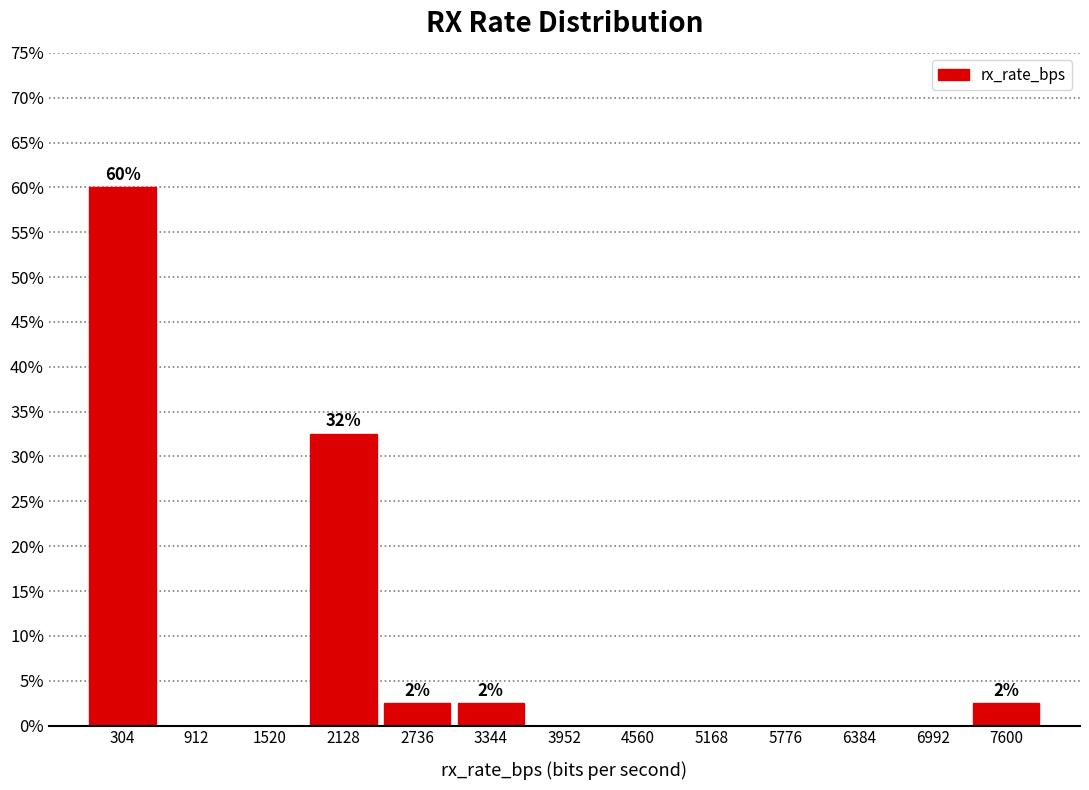

Which range on the x-axis has the tallest bar?

0 to 600